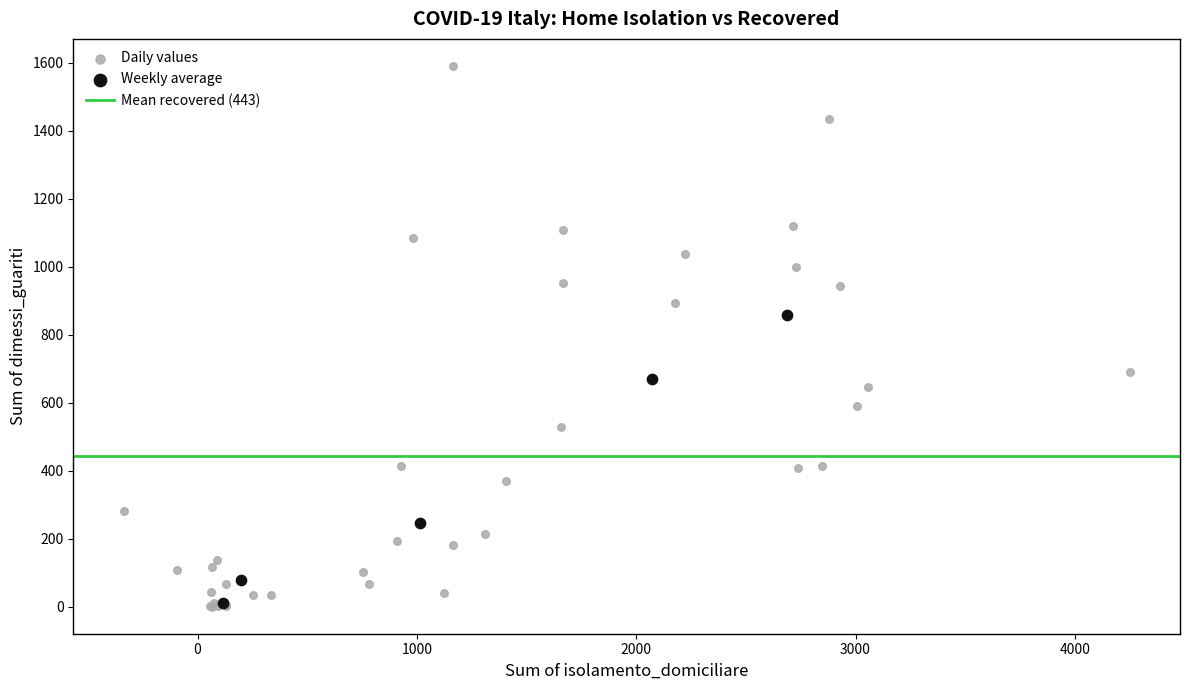

Which series reaches the maximum Y coordinate?

Daily values